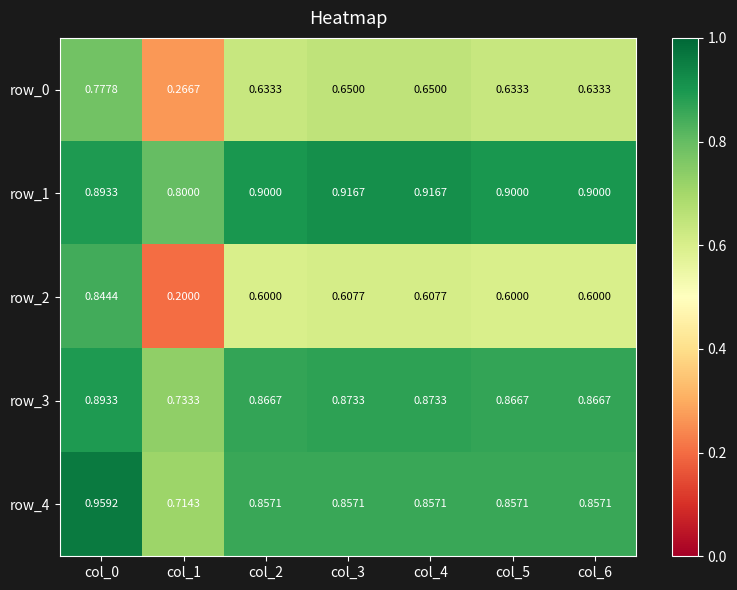

What is the difference between the maximum and minimum values in the row_3 series?

0.2